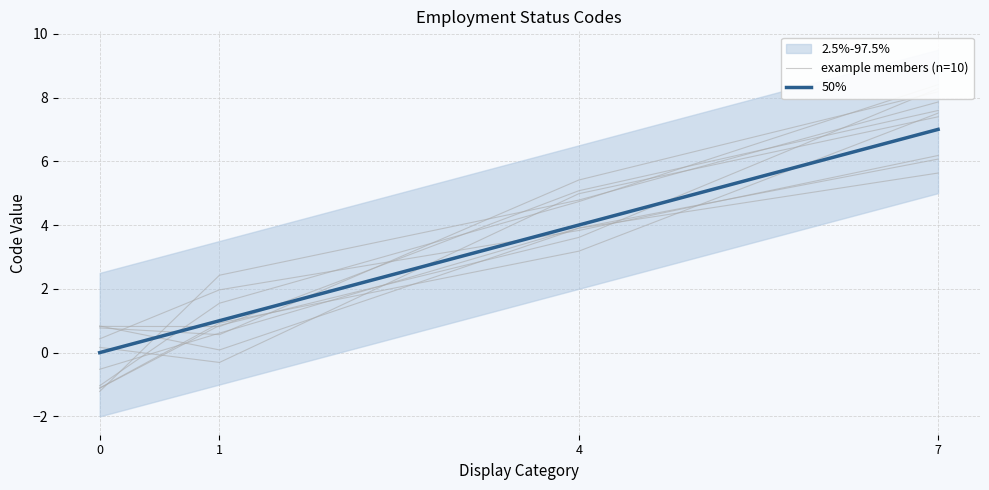

Rank the series by their average value, from highest to lowest.

example members (n=10), 50%